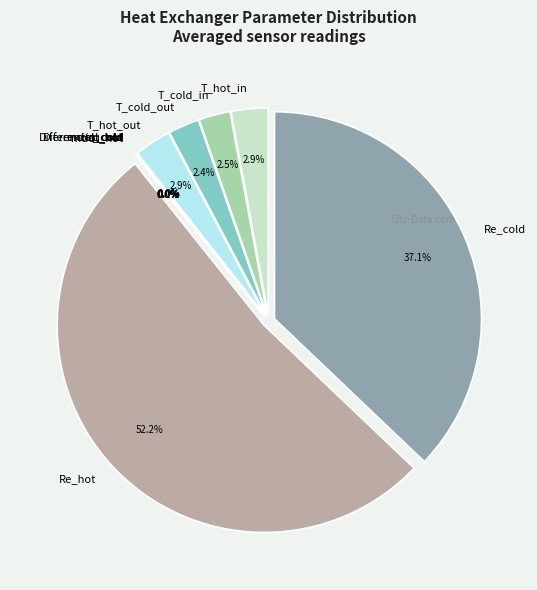

Rank the categories by value from lowest to highest.

Diferencial_cold, q_cold, mdot_cold, q_hot, mdot_hot, Diferencial_hot, T_cold_out, T_cold_in, T_hot_out, T_hot_in, Re_cold, Re_hot